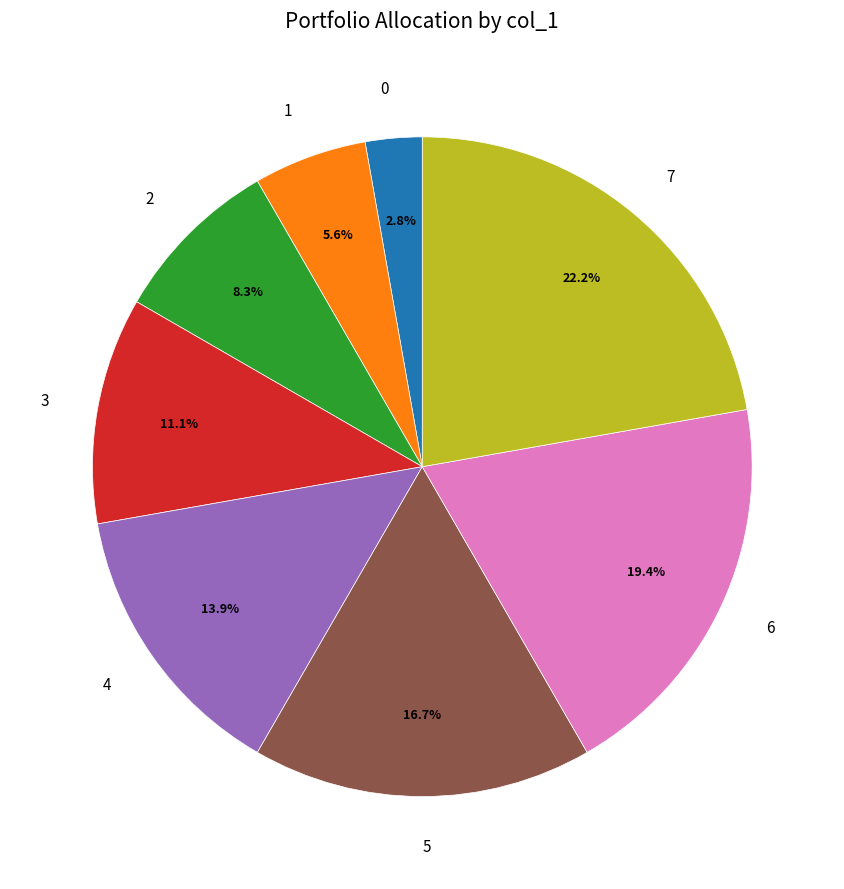

What portion of the pie excludes 2?

91.7%